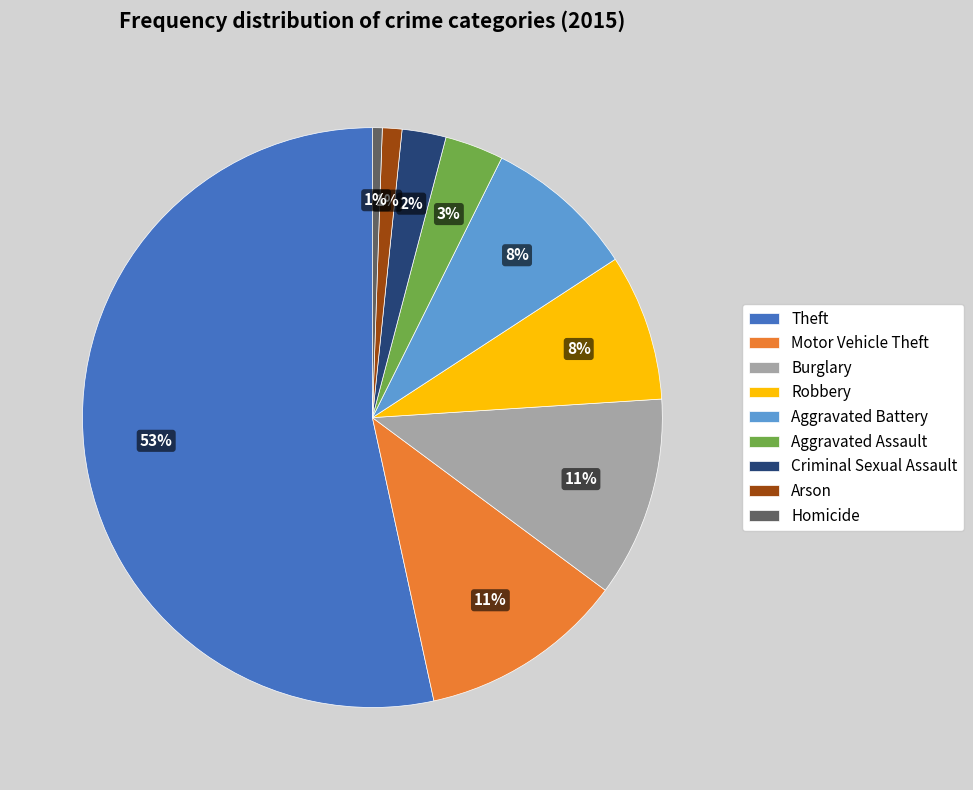

Is the sum of Aggravated Battery and Arson greater than half?

No